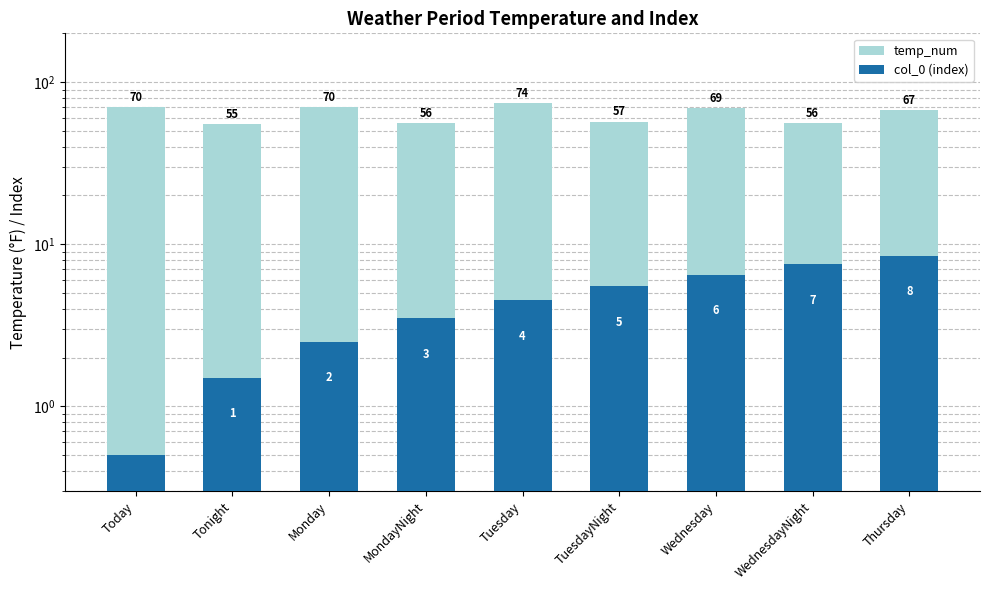

Rank the series by their average value, from lowest to highest.

col_0 (index), temp_num